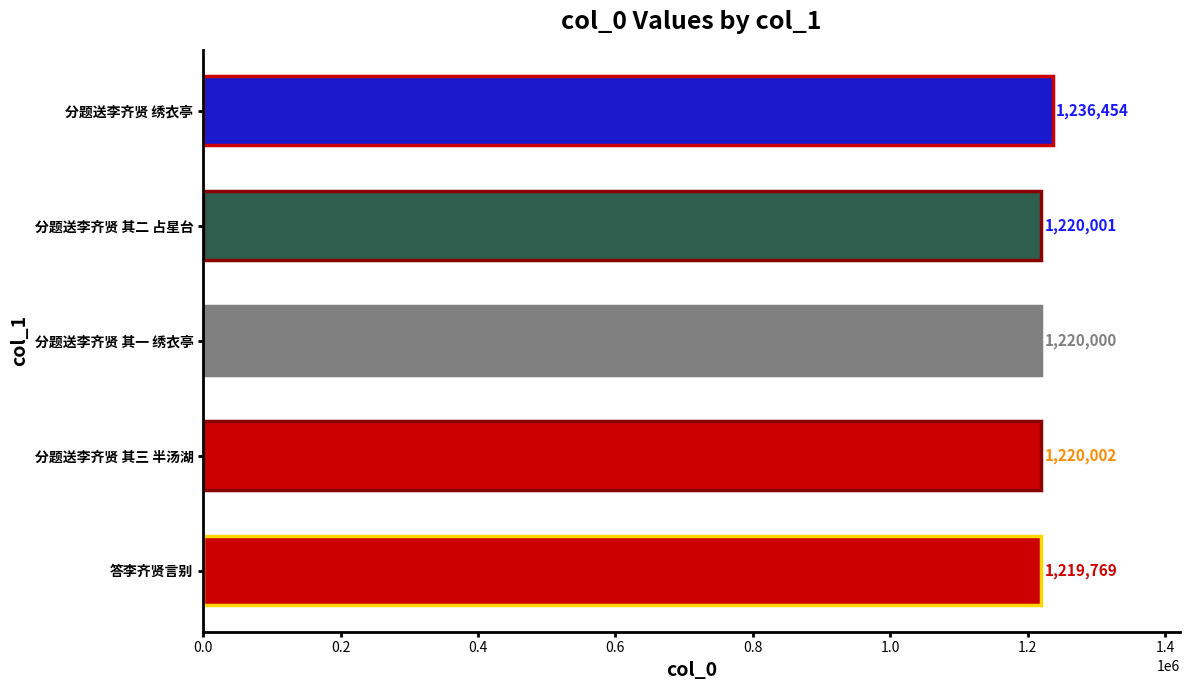

Read the value at 答李齐贤言别, to the nearest 50.

1219750